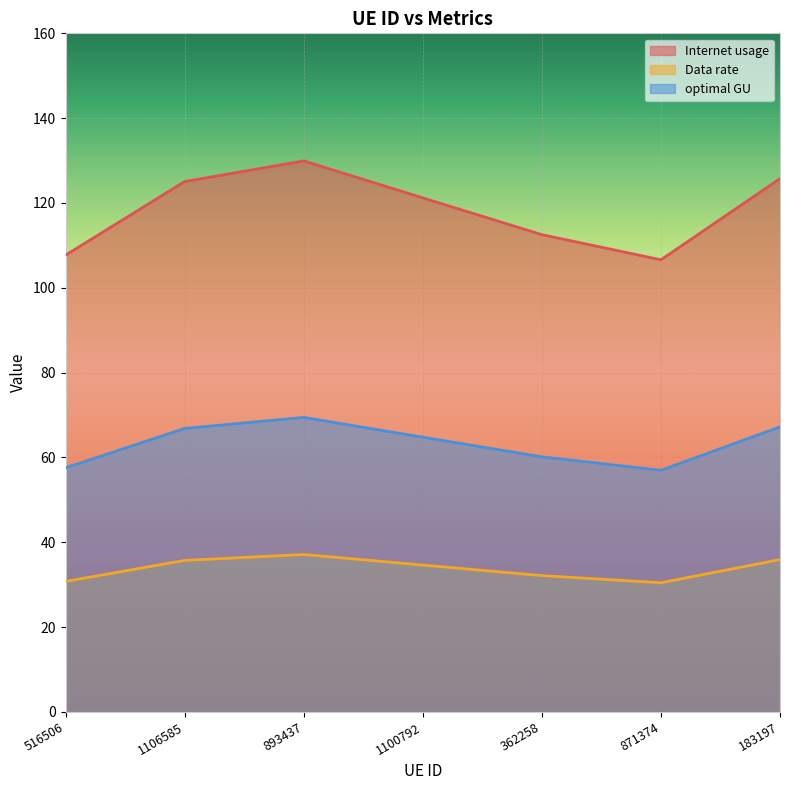

What are all the series names shown in the legend?

Internet usage, Data rate, optimal GU